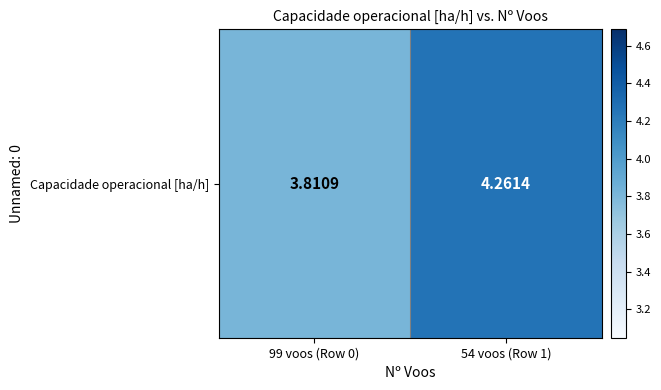

What is the change in value from 99 voos (Row 0) to 54 voos (Row 1)?

+0.5